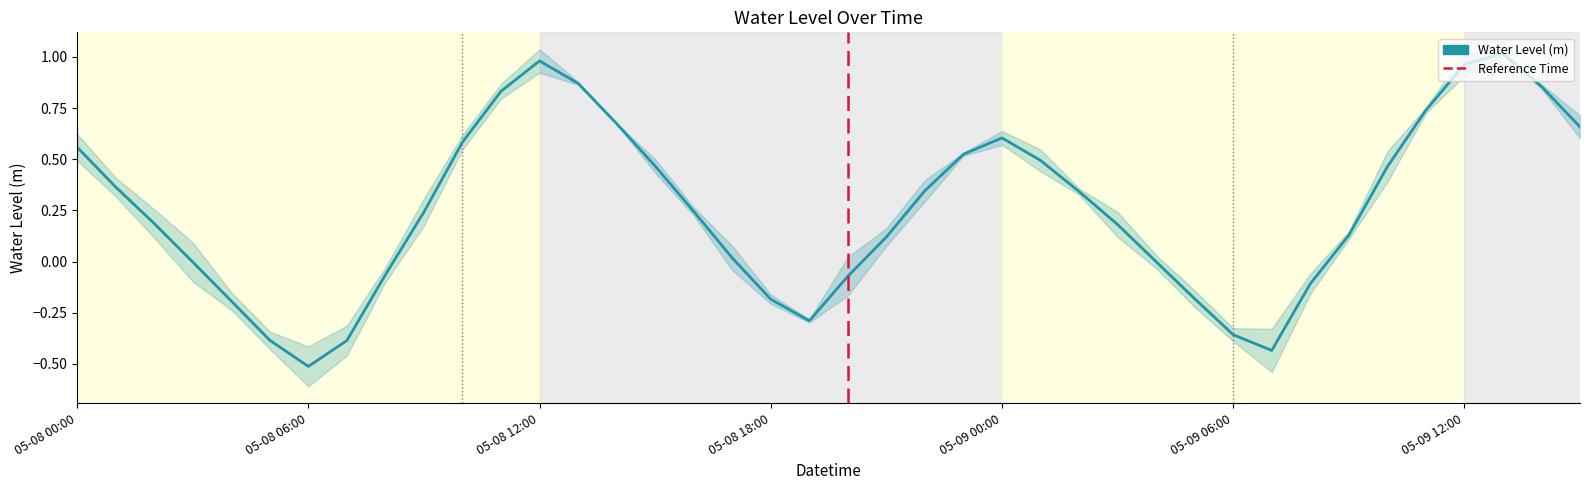

List the labels in order of value, smallest first.

05-08 06:00, 05-09 07:00, 05-08 07:00, 05-08 05:00, 05-09 06:00, 05-08 19:00, 05-08 04:00, 05-08 18:00, 05-09 05:00, 05-09 08:00, 05-08 20:00, 05-08 08:00, 05-08 03:00, 05-09 04:00, 05-08 17:00, 05-08 21:00, 05-09 09:00, 05-09 03:00, 05-08 02:00, 05-08 09:00, 05-08 16:00, 05-09 02:00, 05-08 22:00, 05-08 01:00, 05-09 10:00, 05-08 15:00, 05-09 01:00, 05-08 23:00, 05-08 00:00, 05-08 10:00, 05-09 00:00, 05-09 15:00, 05-08 14:00, 05-09 11:00, 05-08 11:00, 05-09 14:00, 05-08 13:00, 05-09 12:00, 05-08 12:00, 05-09 13:00